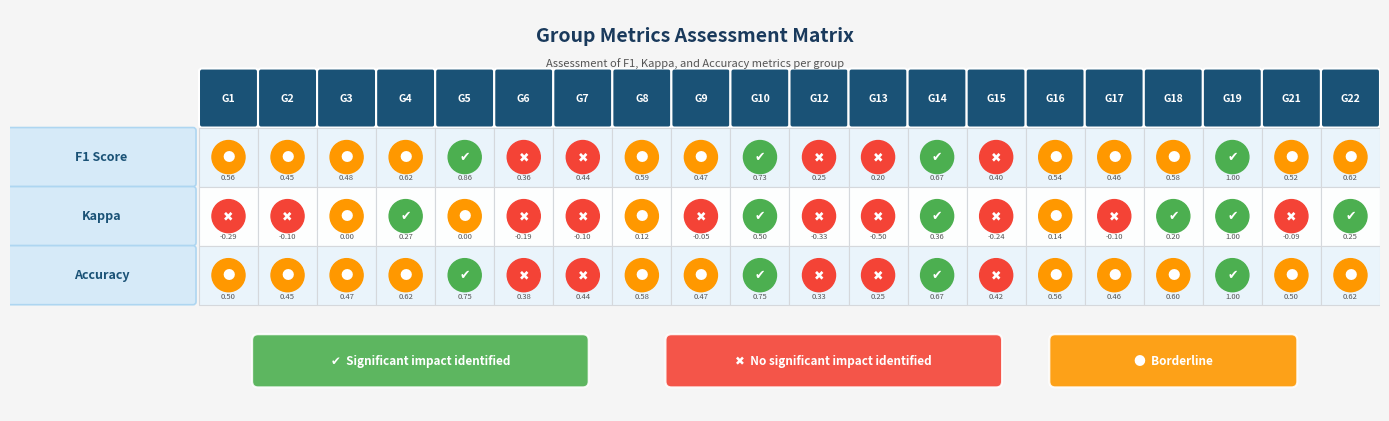

Reading right to left, transcribe all the data shown in this chart.

f1: 0.6	0.5	1.0	0.6	0.5	0.5	0.4	0.7	0.2	0.2	0.7	0.5	0.6	0.4	0.4	0.9	0.6	0.5	0.5	0.6
kappa: 0.2	-0.1	1.0	0.2	-0.1	0.1	-0.2	0.4	-0.5	-0.3	0.5	-0.1	0.1	-0.1	-0.2	0.0	0.3	0.0	-0.1	-0.3
accuracy: 0.6	0.5	1.0	0.6	0.5	0.6	0.4	0.7	0.2	0.3	0.8	0.5	0.6	0.4	0.4	0.8	0.6	0.5	0.5	0.5